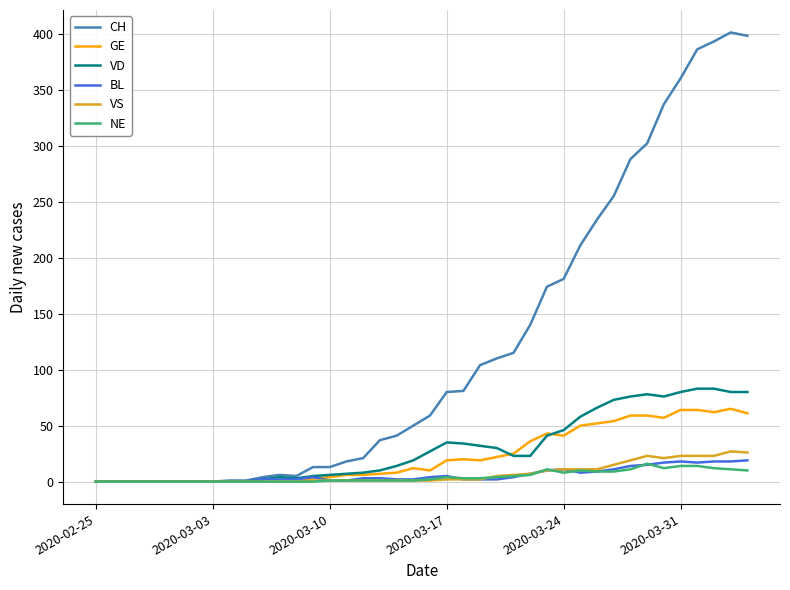

Which series has the widest spread of values?

CH